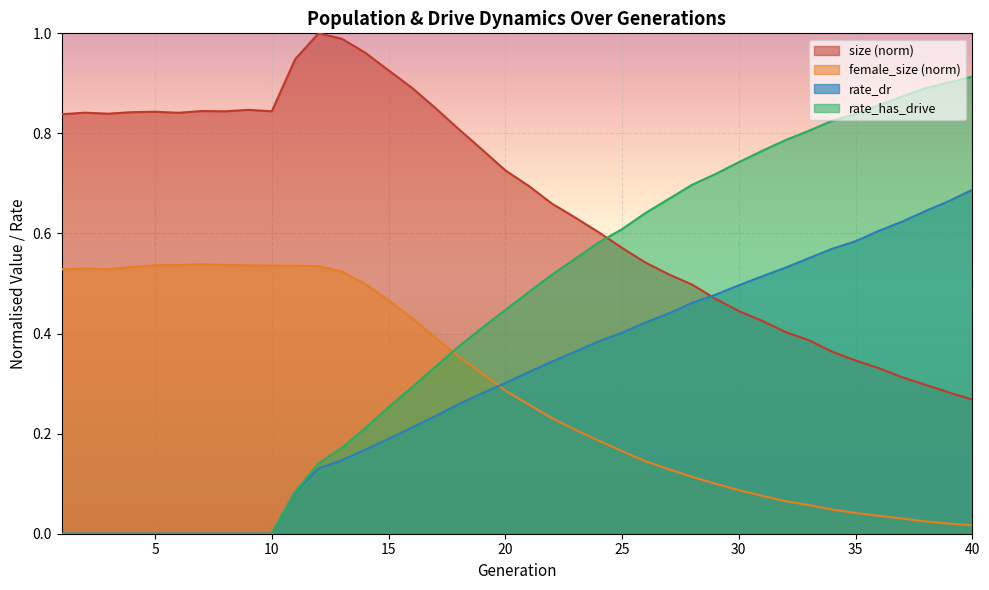

Is the value of rate_dr at 14 greater than the value of size at 10?

No